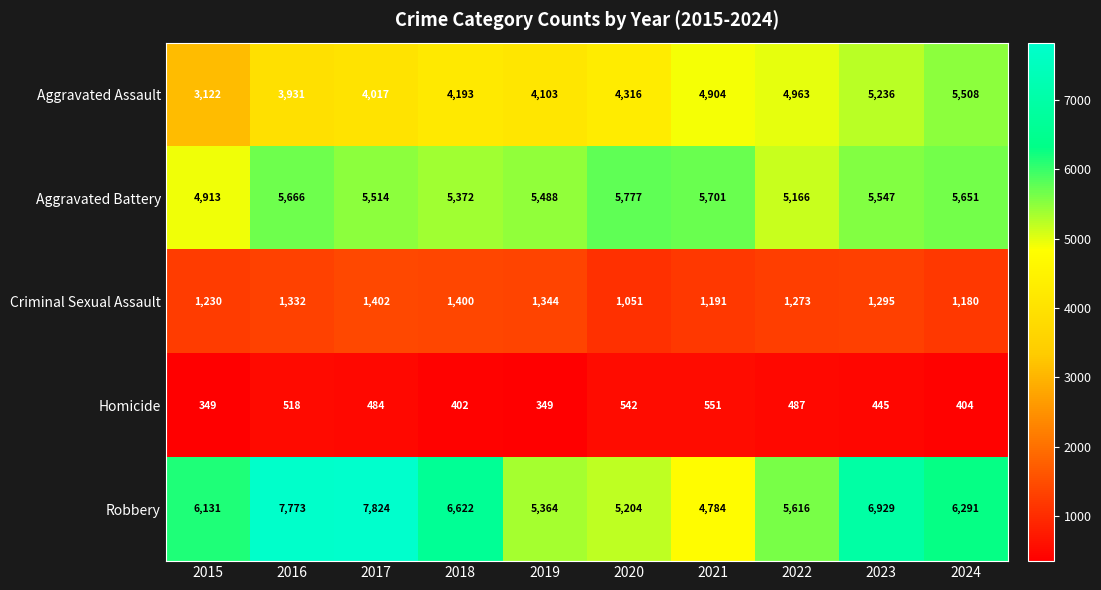

Where is Aggravated Battery nearest to the value 5345?

2018